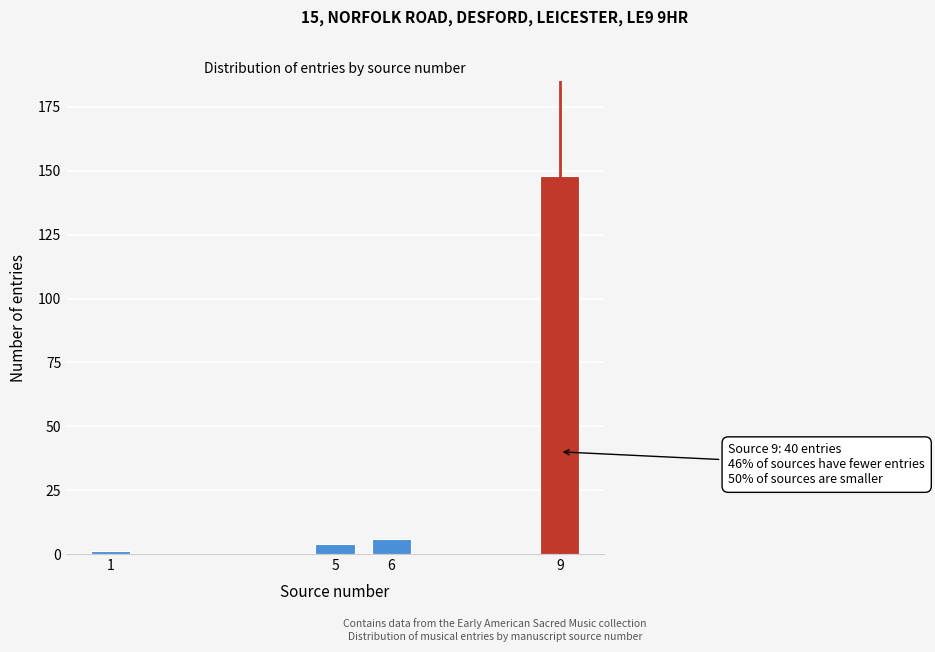

Reading right to left, list all the values displayed in this chart.

148	6	4	1